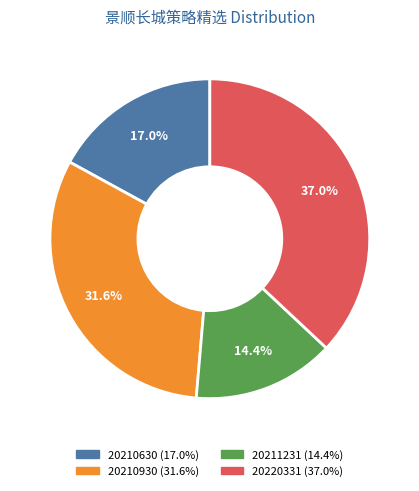

What percentage is the 20210930 slice, to the nearest percent?

32%